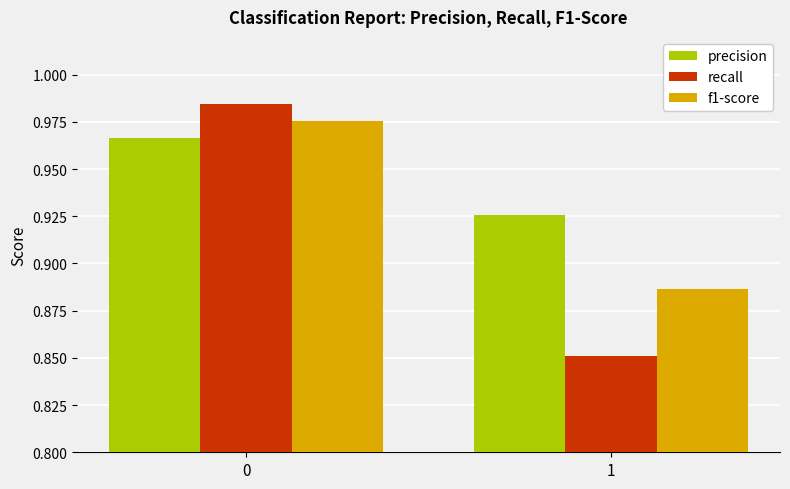

How many groups of bars are there?

2